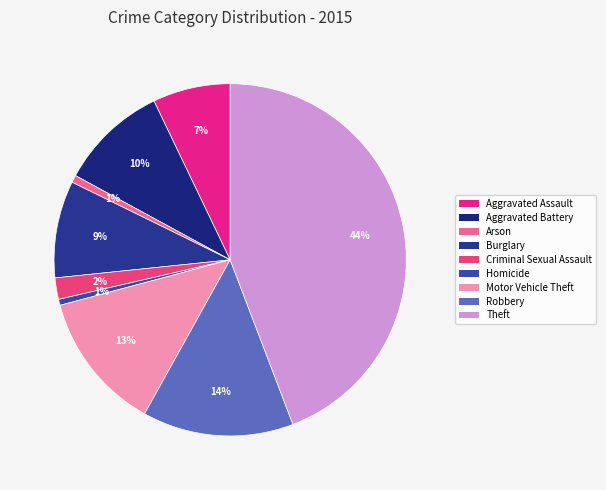

Approximately how many times larger is the value at Aggravated Battery compared to Burglary?

1.1